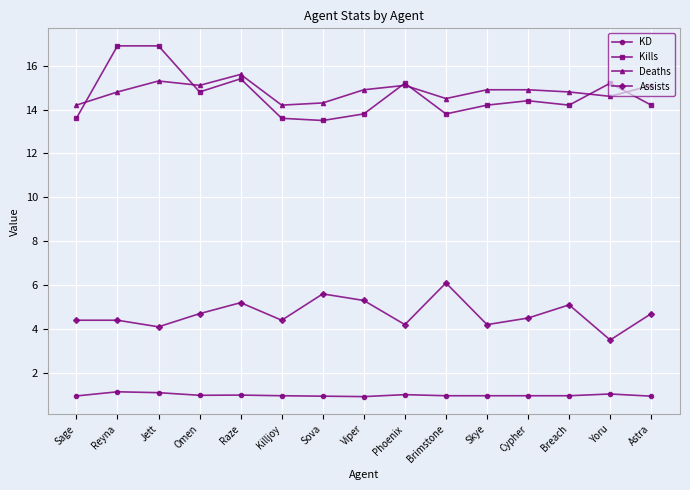

What is the difference between the Assists values at Brimstone and Raze?

0.9